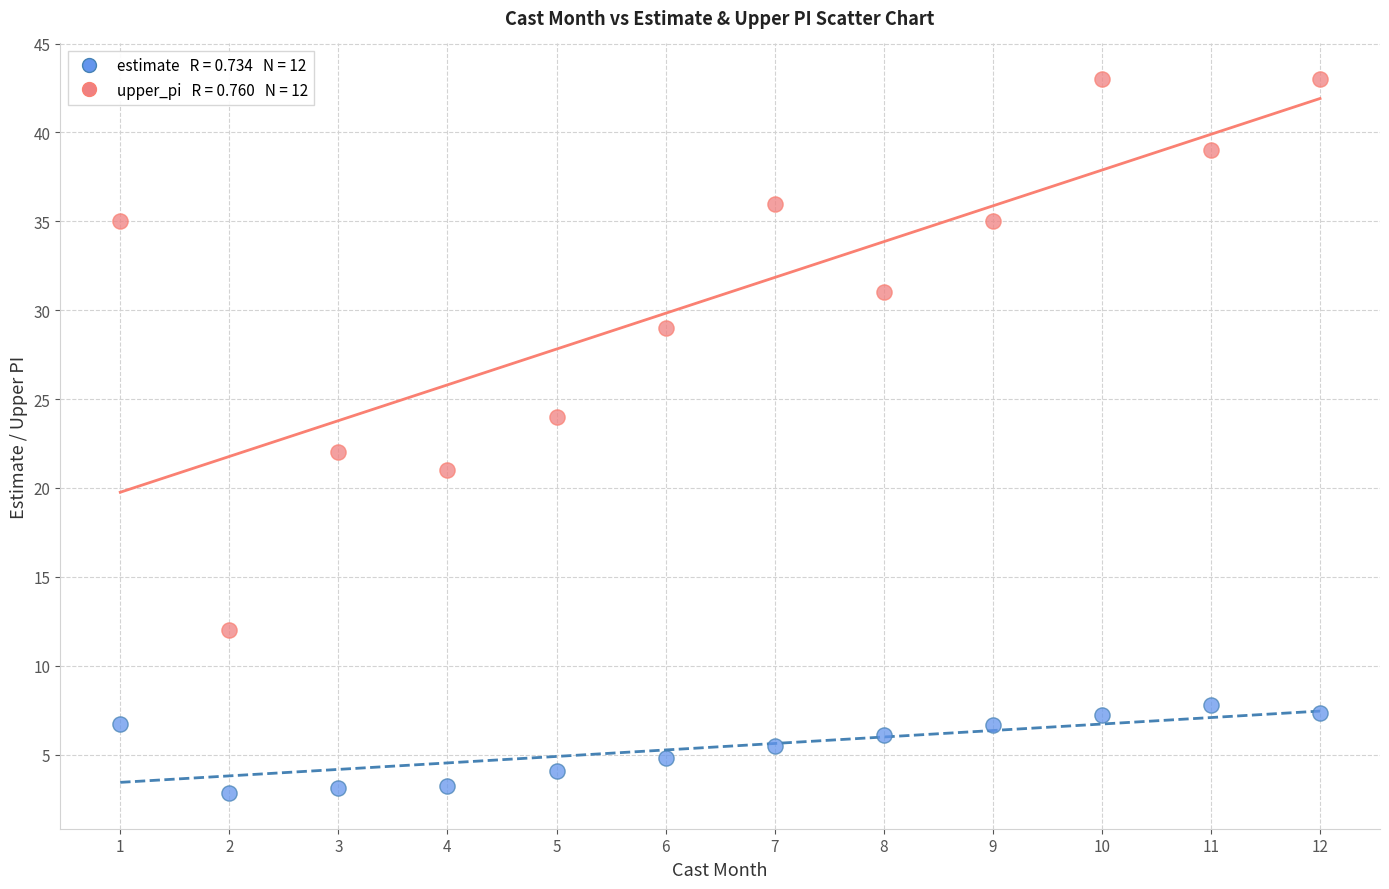

Across all data points, what is the range of X values (max minus min)?

11.0